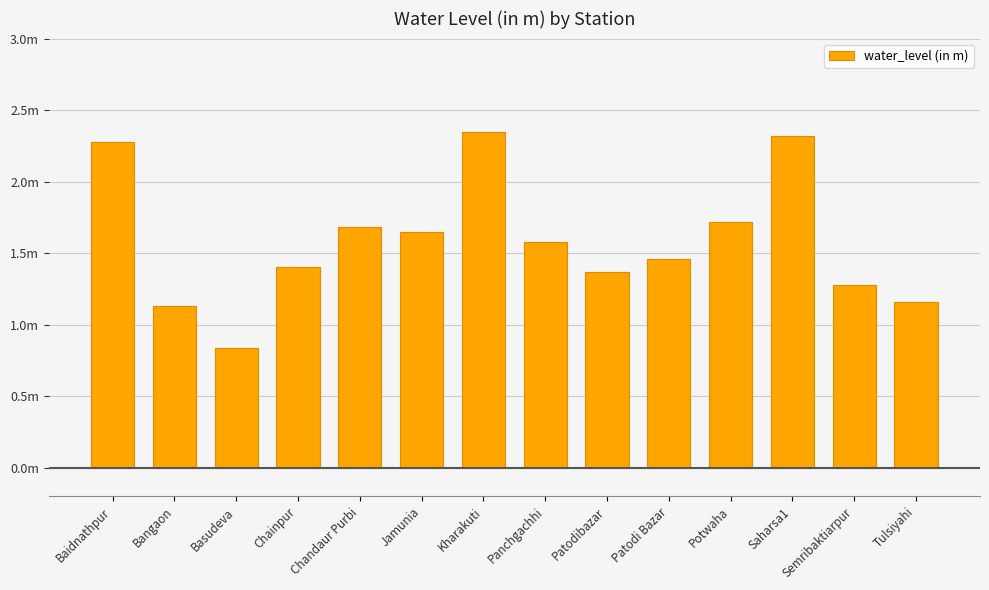

List the labels in order of value, smallest first.

Basudeva, Bangaon, Tulsiyahi, Semribaktiarpur, Patodibazar, Chainpur, Patodi Bazar, Panchgachhi, Jamunia, Chandaur Purbi, Potwaha, Baidnathpur, Saharsa1, Kharakuti